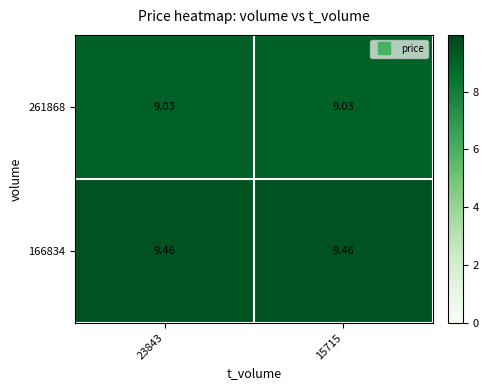

How many data points does each series have?

2